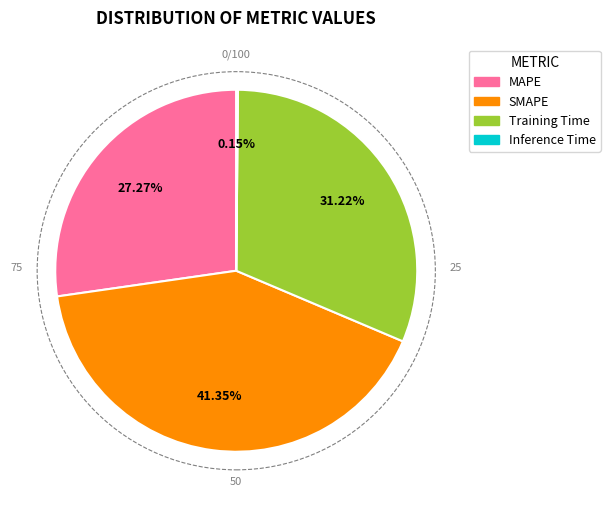

Does Training Time represent more than half of the total?

No